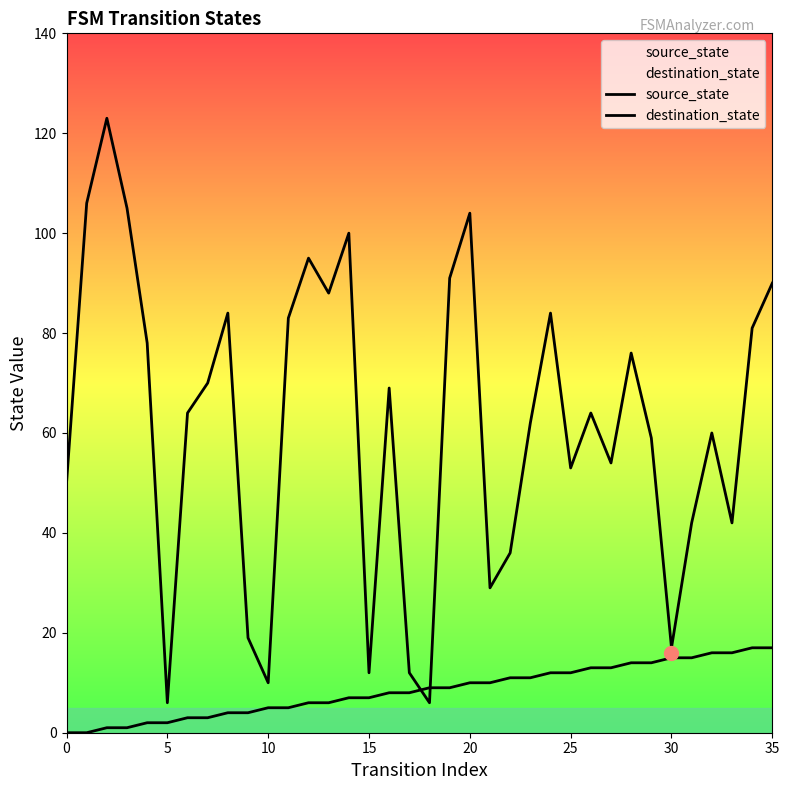

Does the chart display data point markers on the line(s)?

No